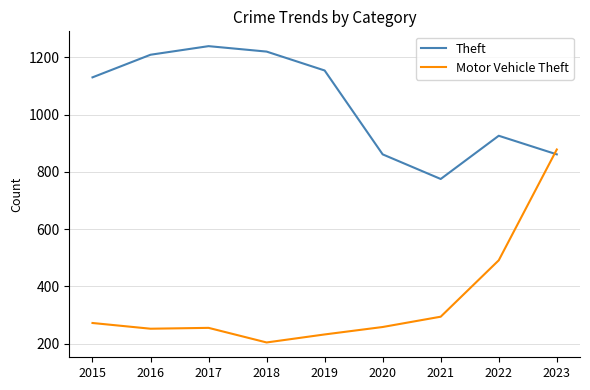

Where is Motor Vehicle Theft nearest to the value 541?

2022